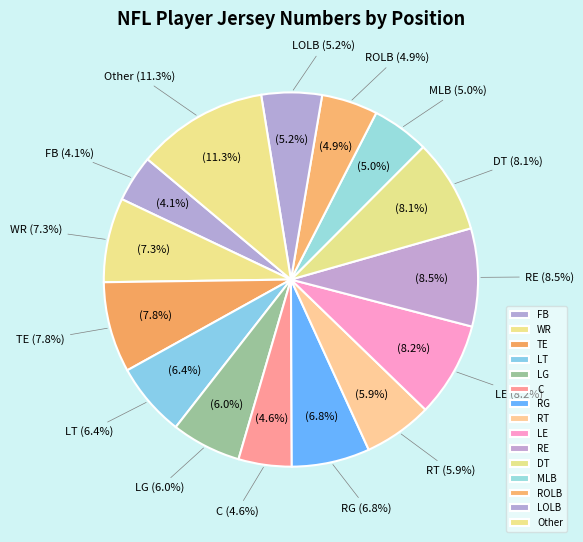

What percentage do LT and MLB together represent?

11.3%